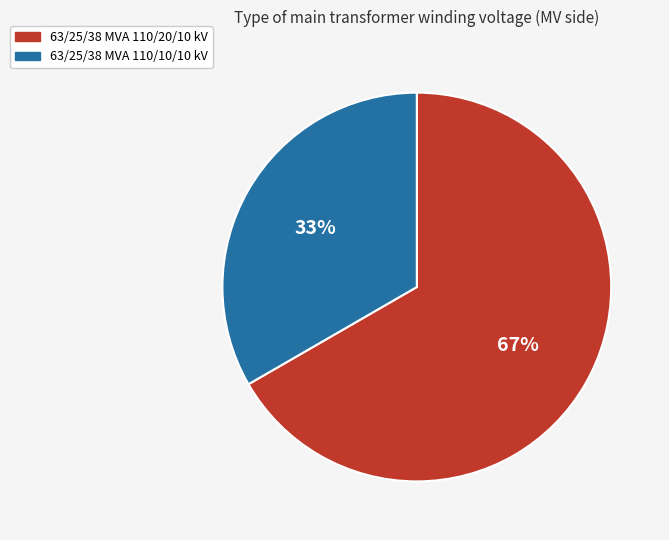

To the nearest percent, what percentage of the pie is 63/25/38 MVA 110/10/10 kV?

33%